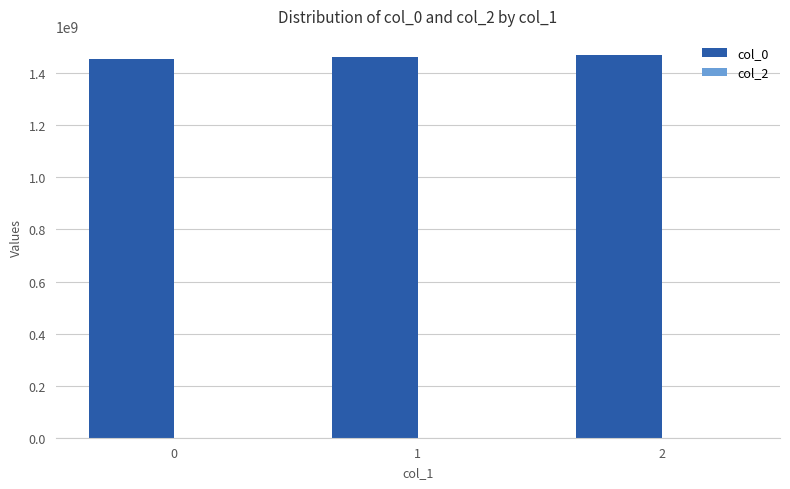

Is it true that the value at 2 is 1470276361?

True